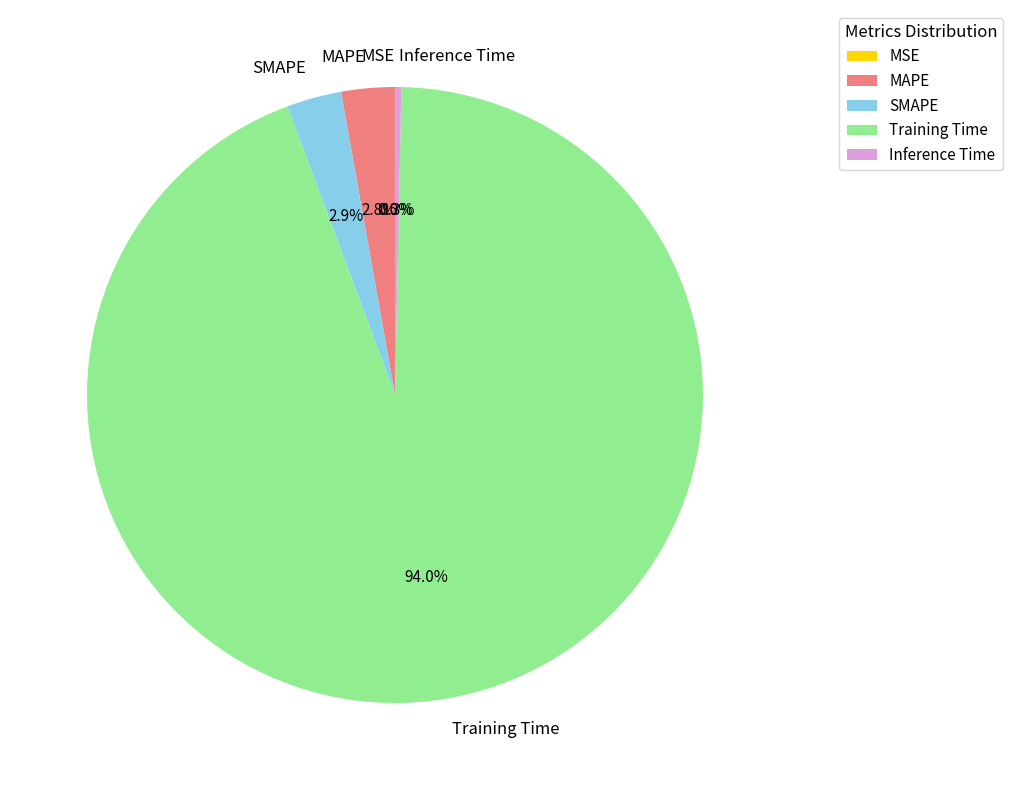

Which category has the biggest portion of the pie?

Training Time